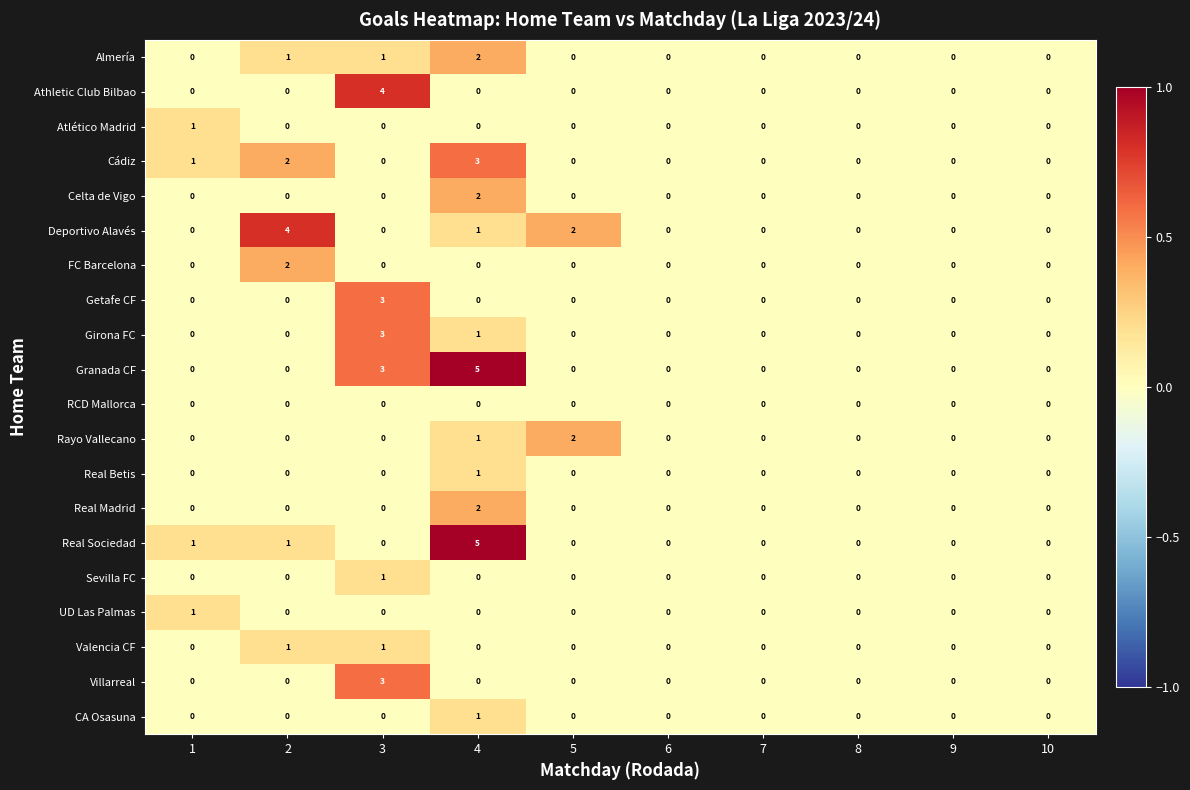

What is the total value across all series at 5?

4